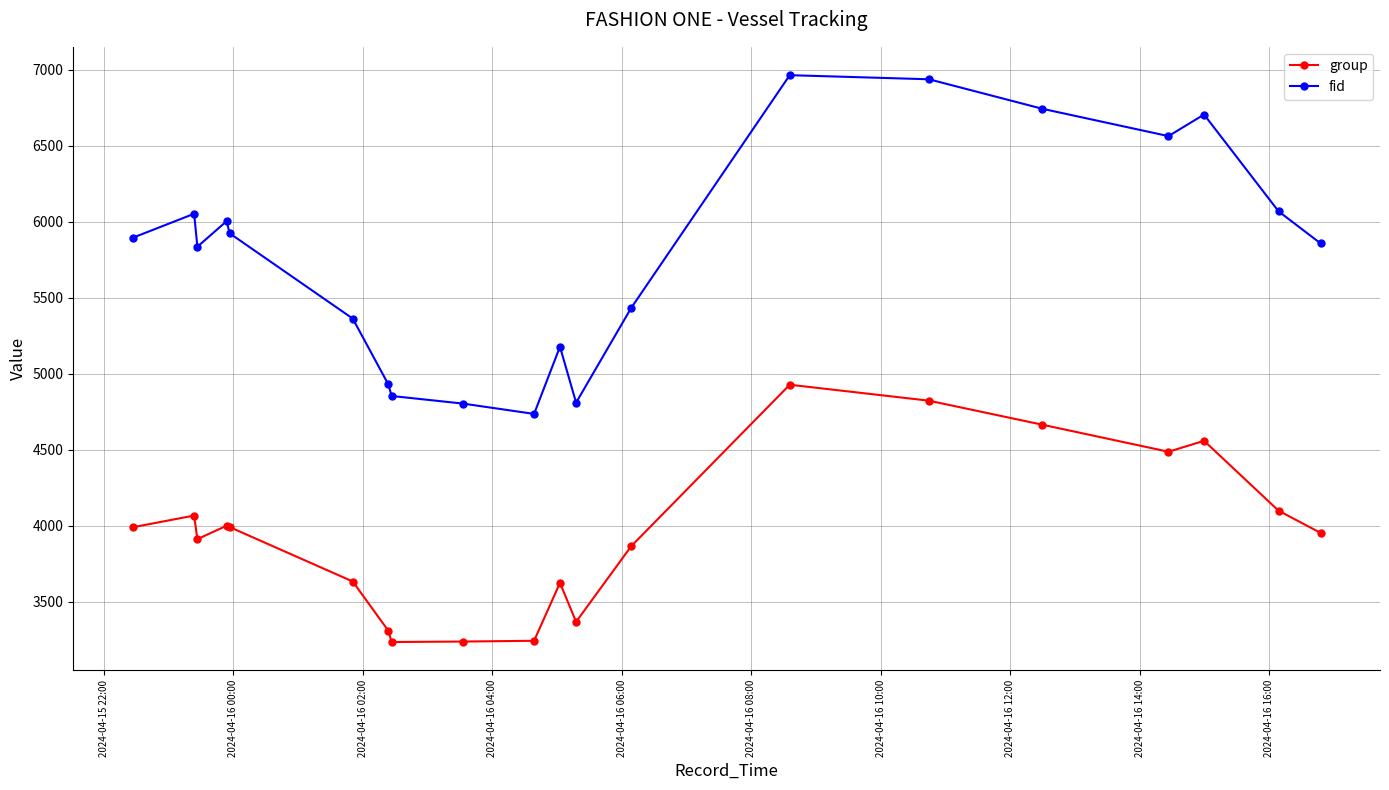

How many categories are shown in the chart?

20